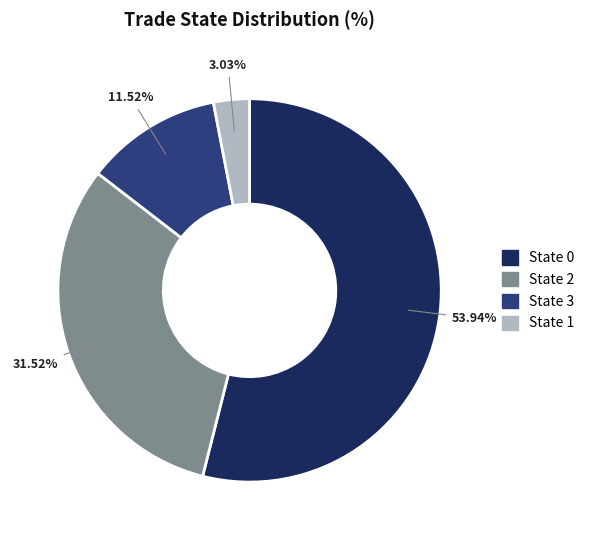

What is the smallest slice in the pie chart?

State 1